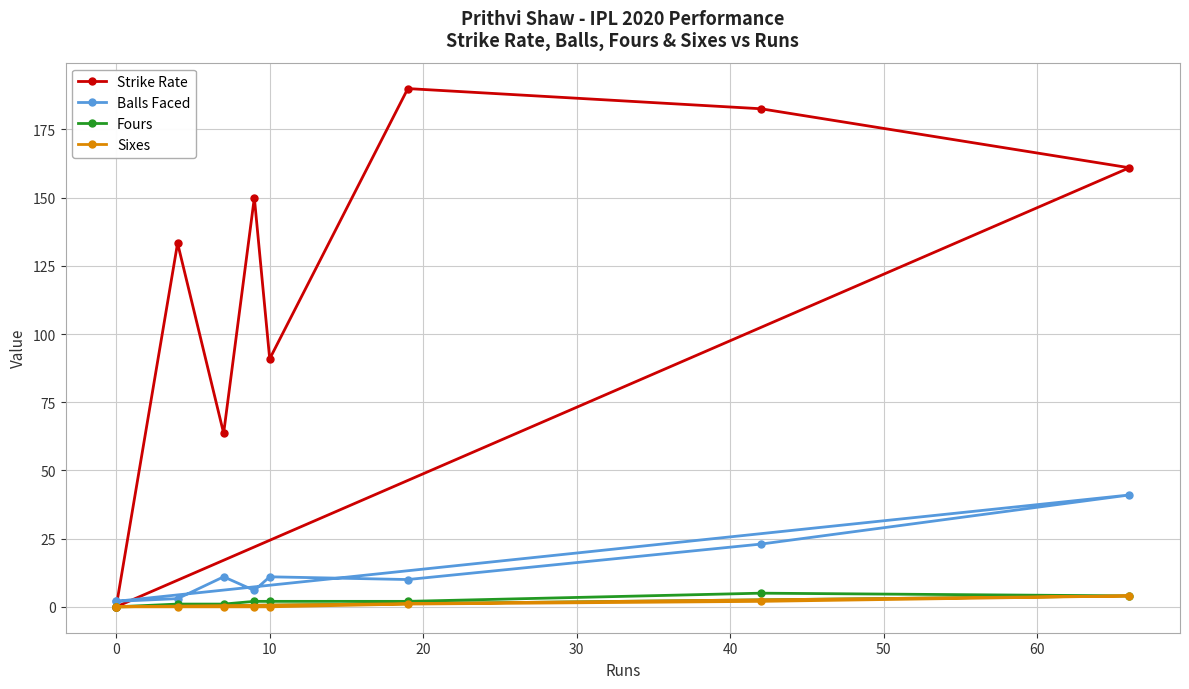

True or false: Balls Faced has more than 2 points higher than both neighbors.

True